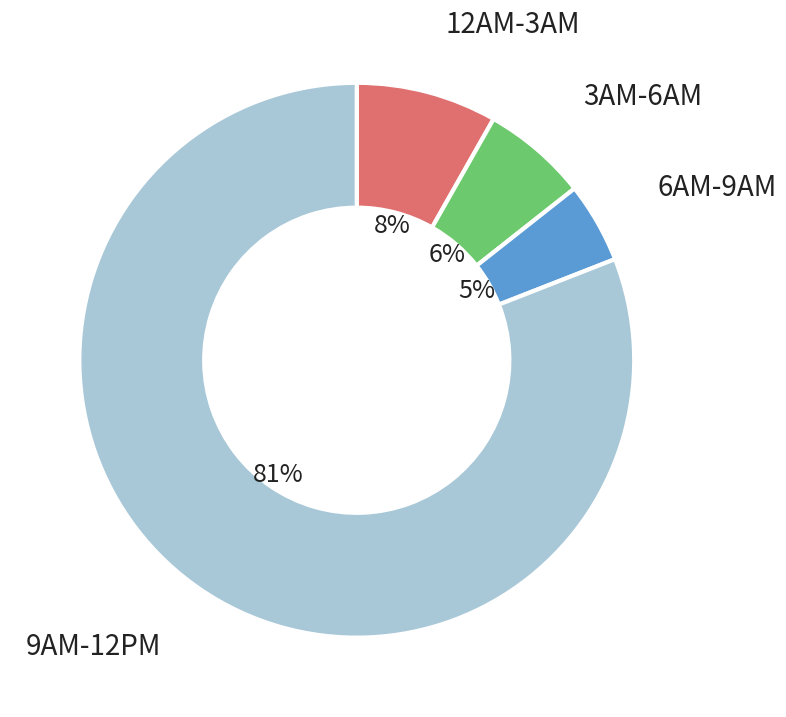

To the nearest percent, what is the average slice percentage?

25%